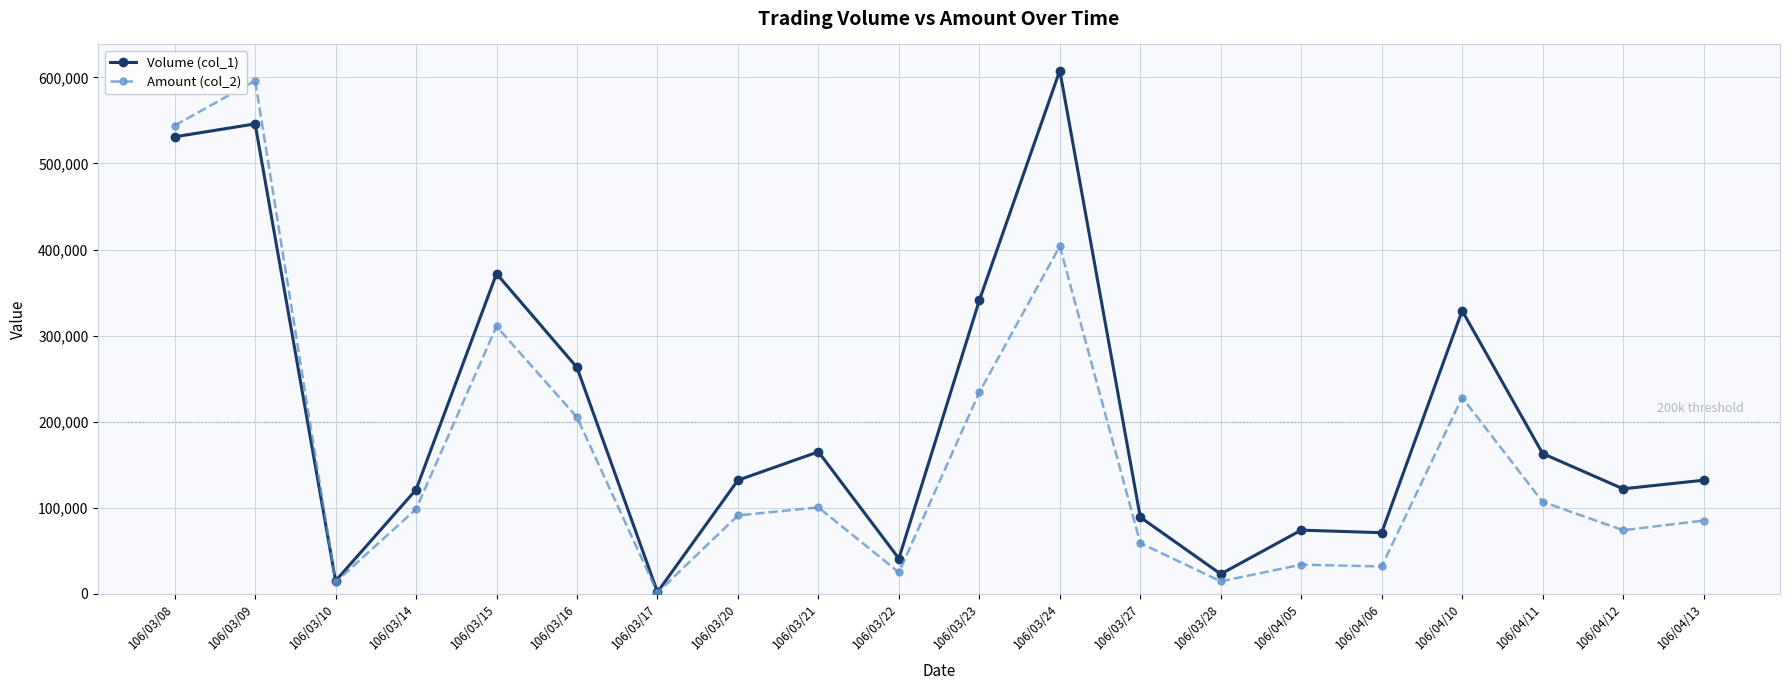

What position from the left is 106/03/08?

1